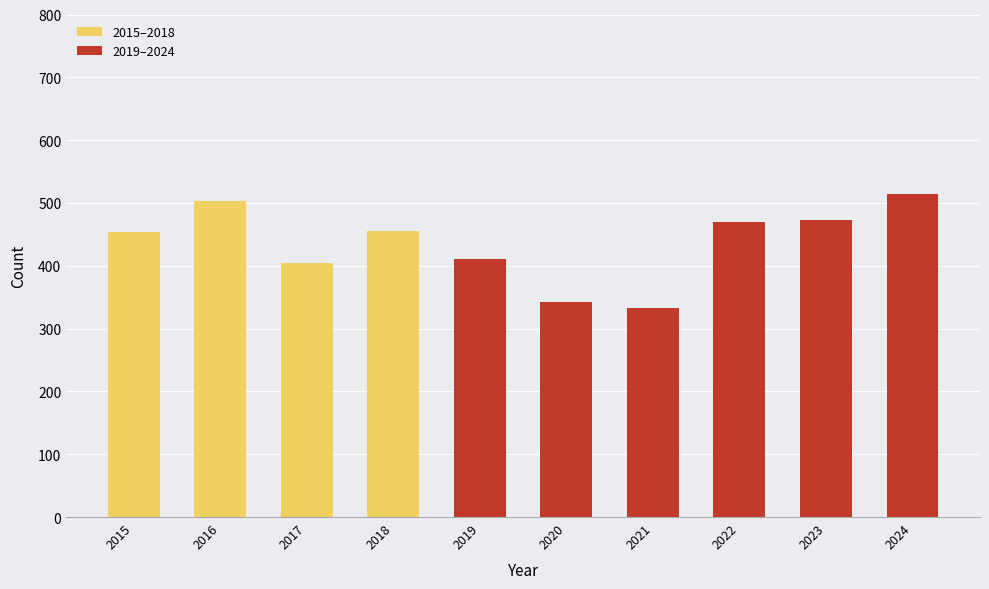

How many categories are shown in the chart?

10